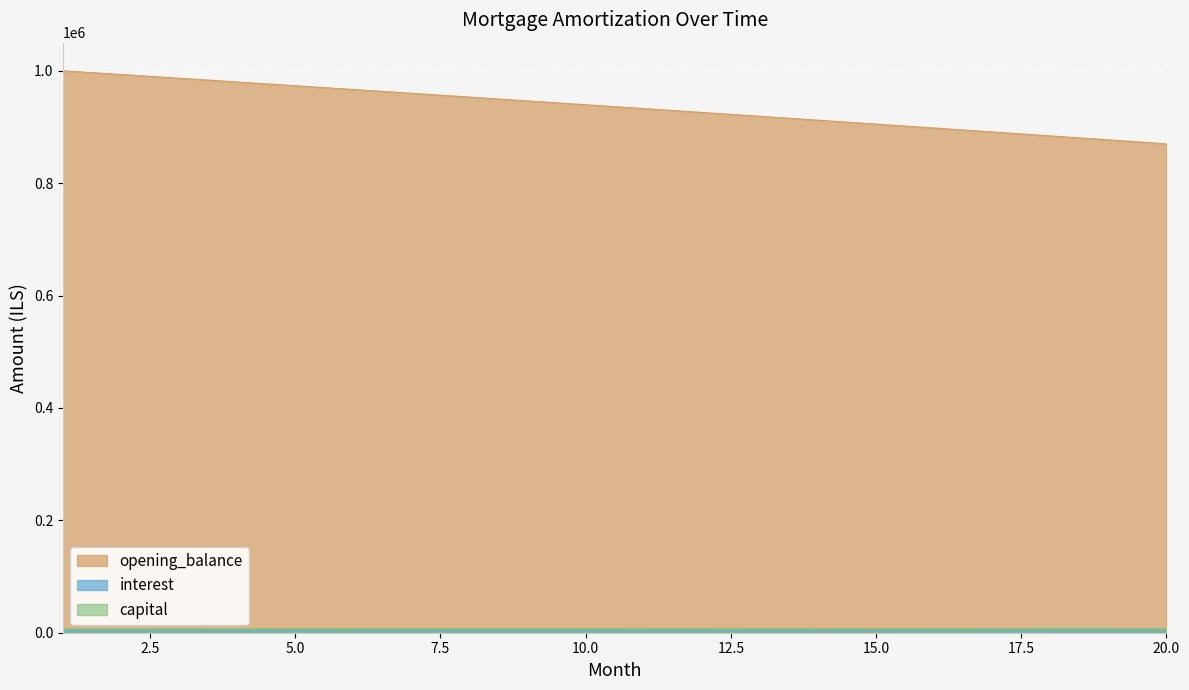

True or false: capital and opening_balance cross at least once.

False